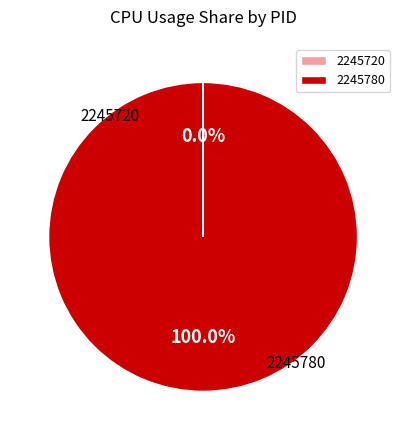

Combined, do 2245780 and 2245720 account for over 50%?

Yes